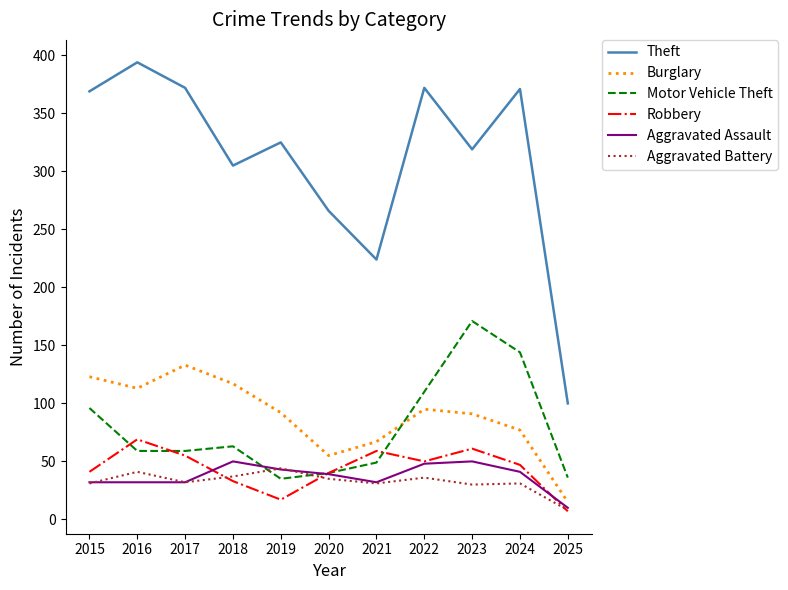

At which label does Burglary reach its peak?

2017